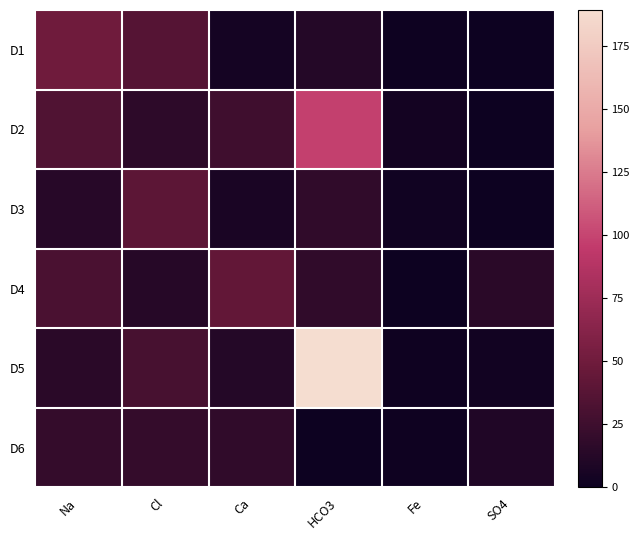

Between Fe and SO4, which is larger?

Fe